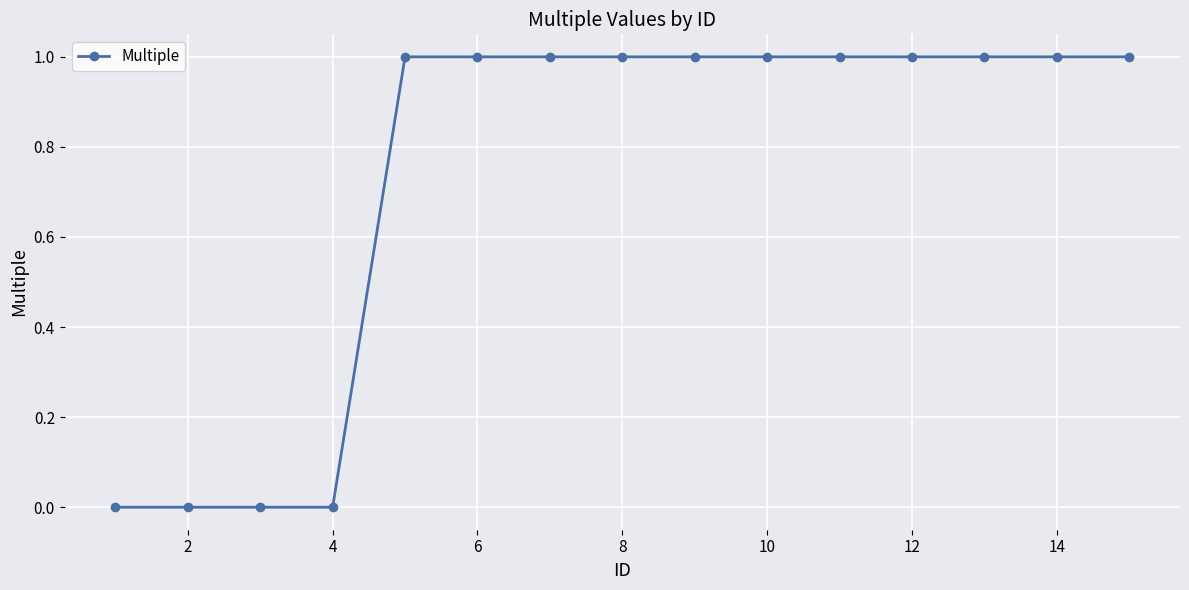

What is the sum of all values?

11